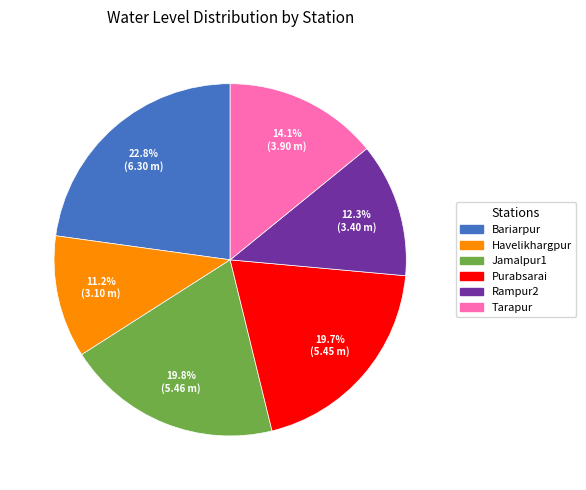

To the nearest percent, what percentage of the pie is Havelikhargpur?

11%